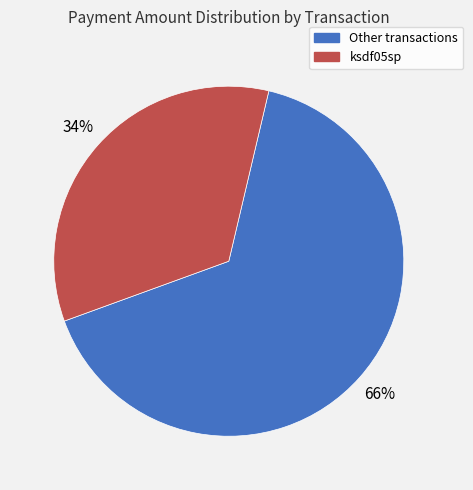

To the nearest percent, what is the difference between the largest and smallest slice percentages?

32%